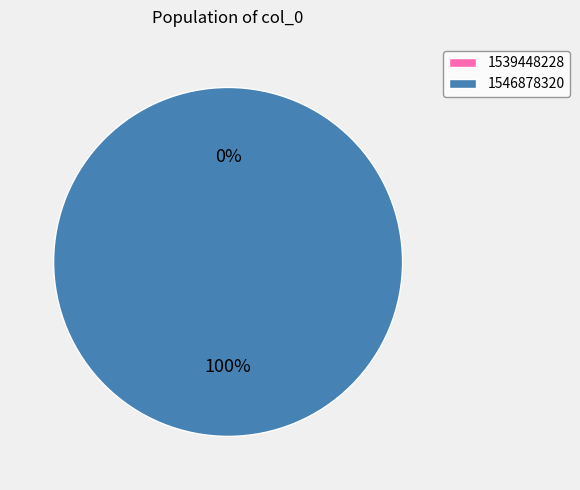

To the nearest percent, what is the average slice percentage?

50%